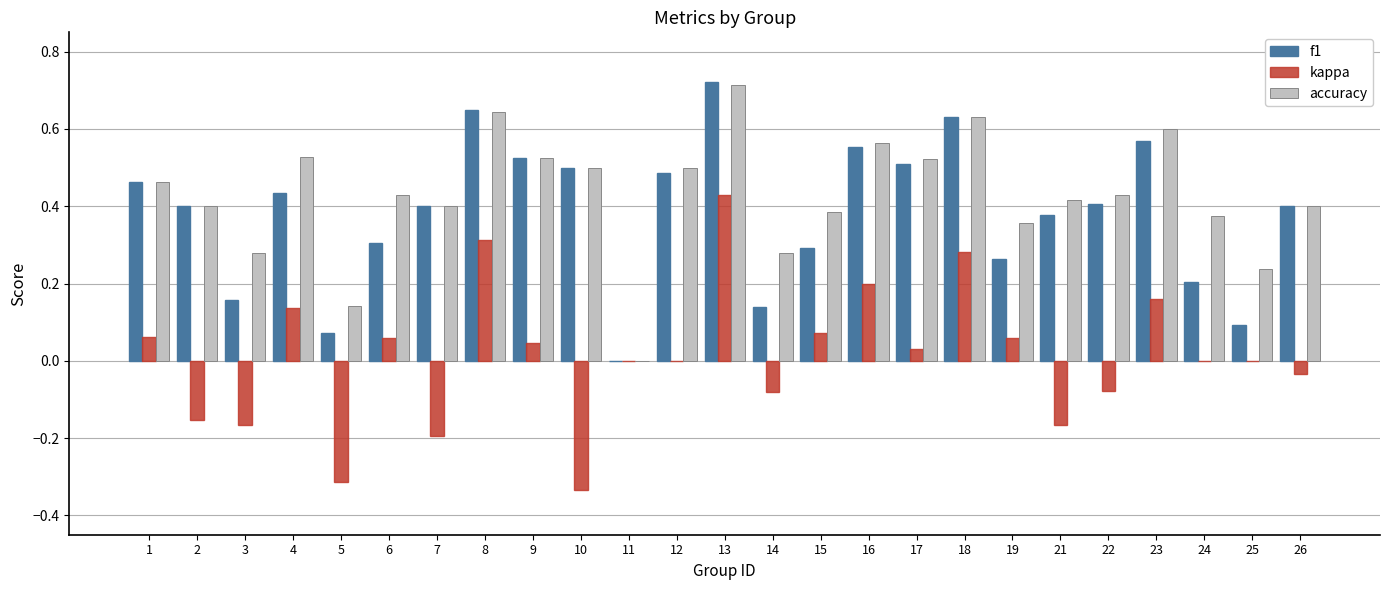

What is the sum of all accuracy values?

10.7